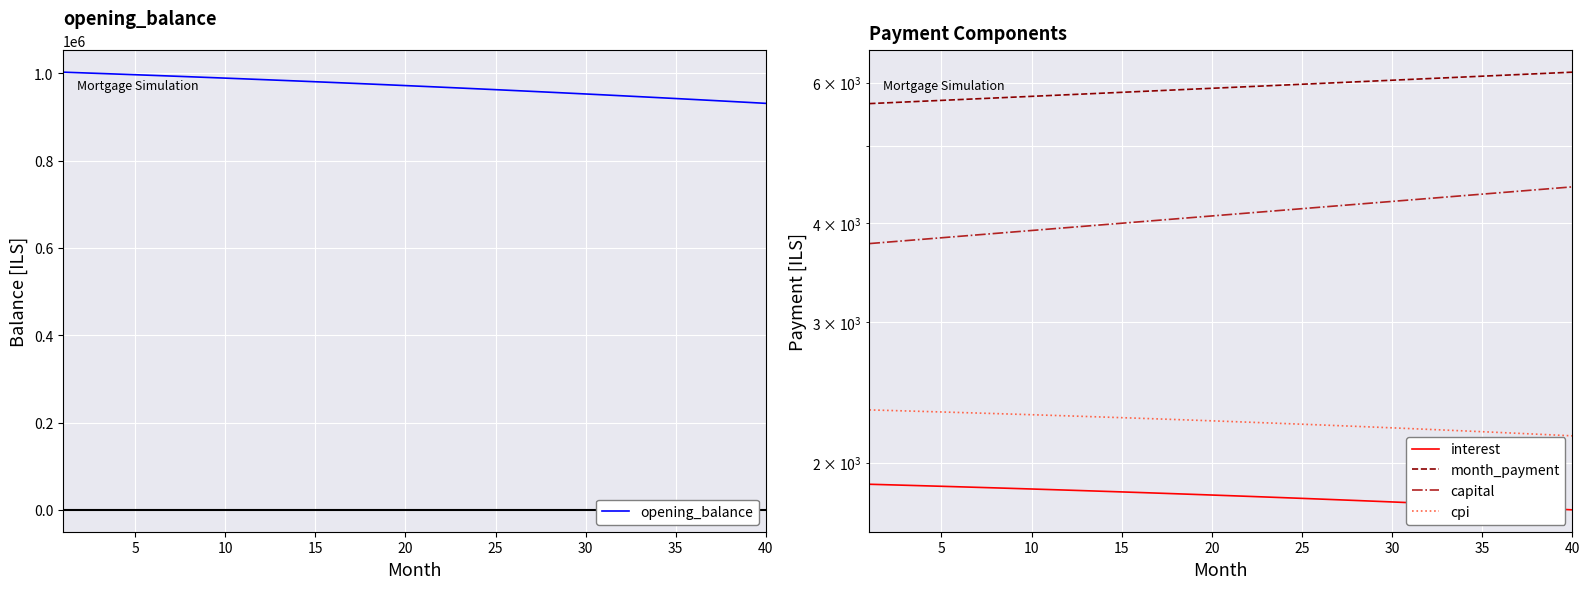

Which series has the widest spread of values?

opening_balance